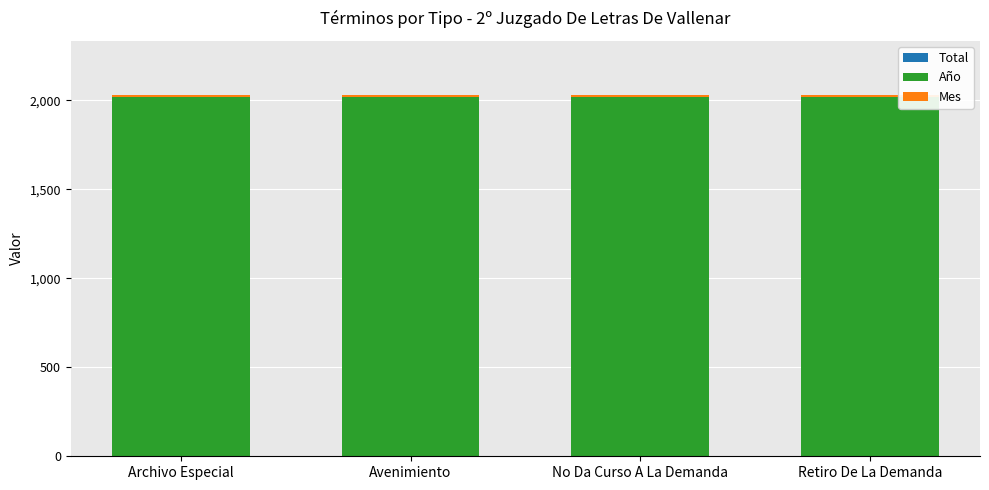

Rank the series at Retiro De La Demanda from highest to lowest value.

Año, Mes, Total